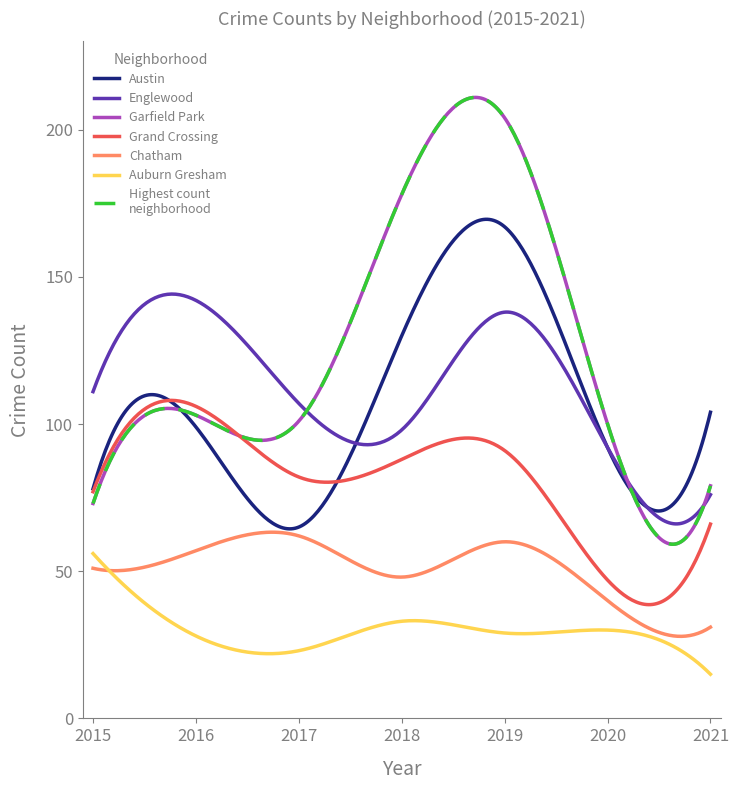

Does the chart have visible grid lines?

No